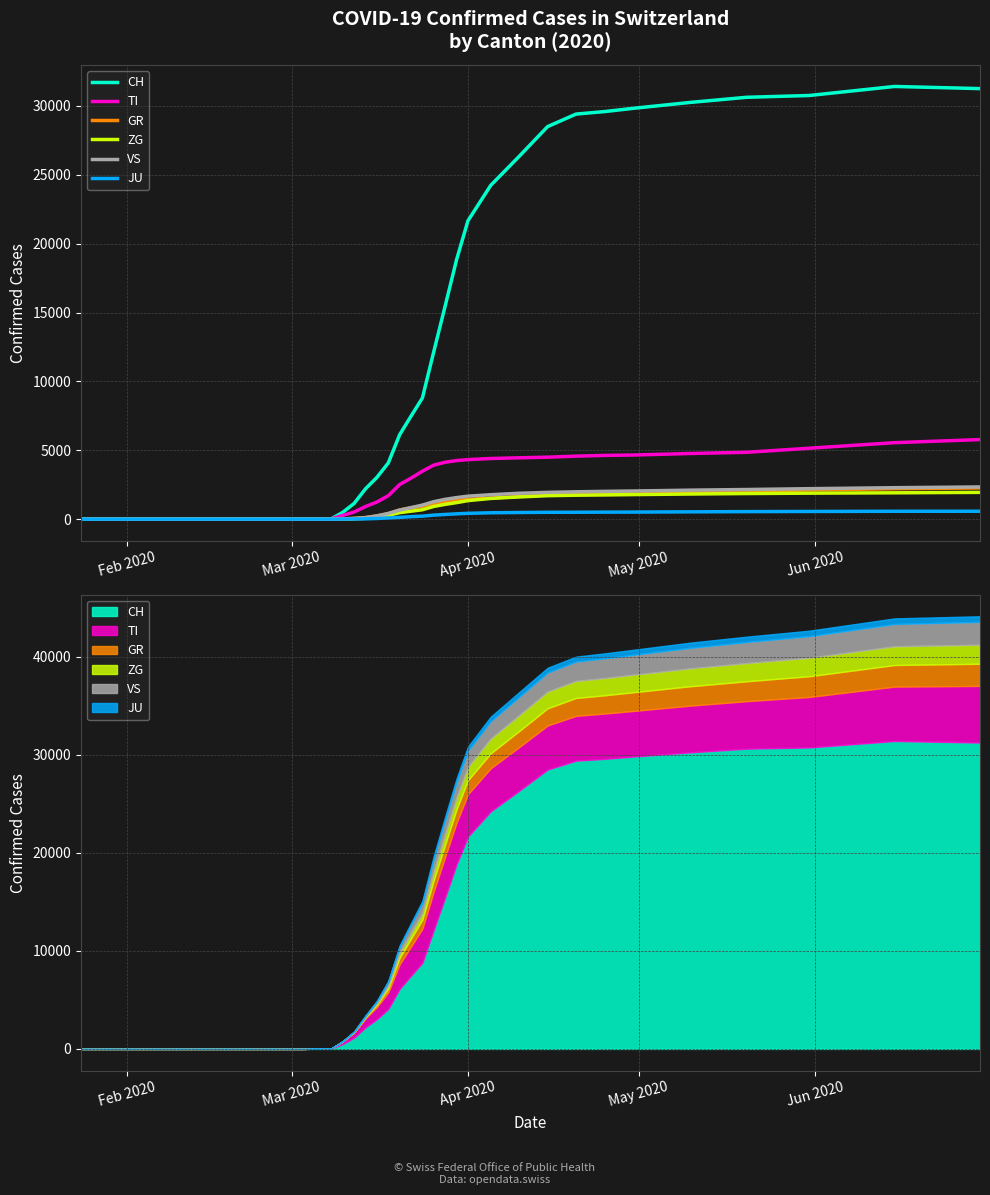

At which label does CH reach its minimum?

Feb 2020